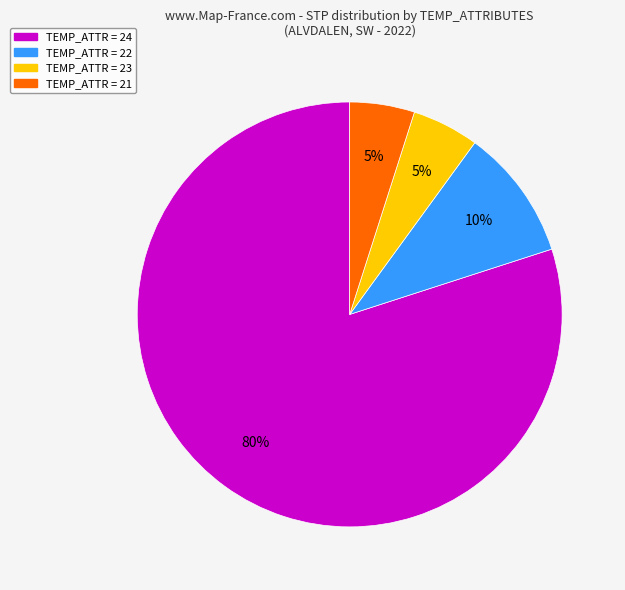

To the nearest percent, what is the difference between the largest and smallest slice percentages?

75%